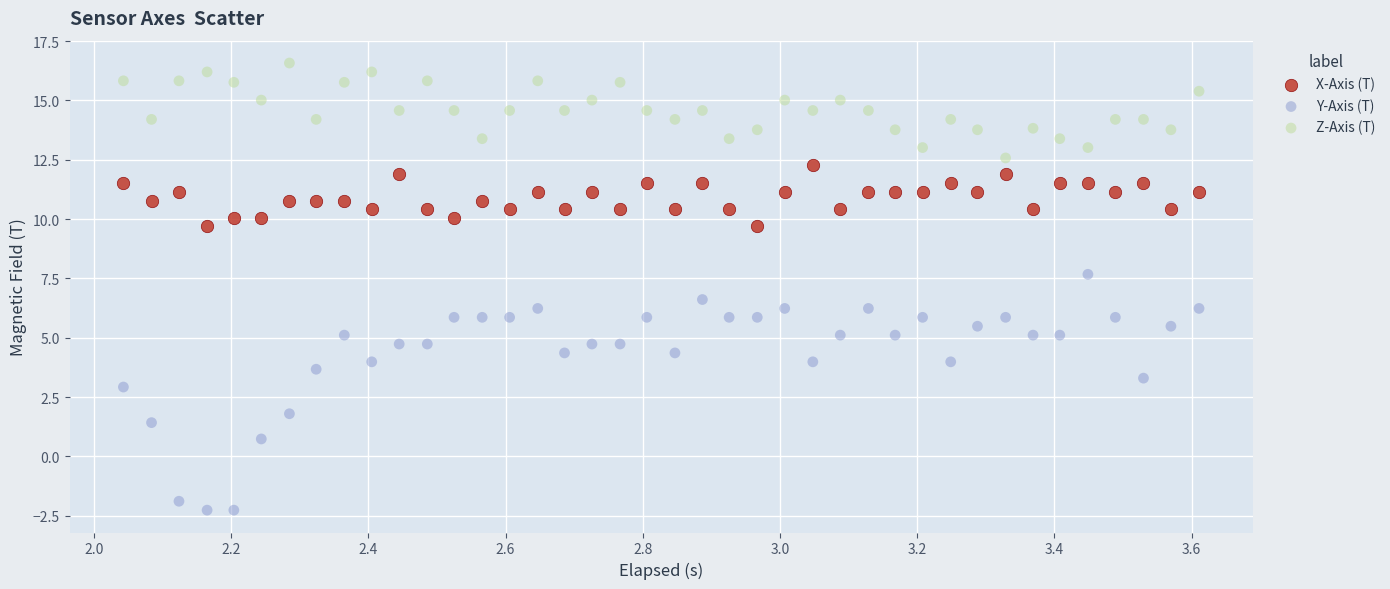

What is the X range (max minus min) for the scatter plot?

1.6